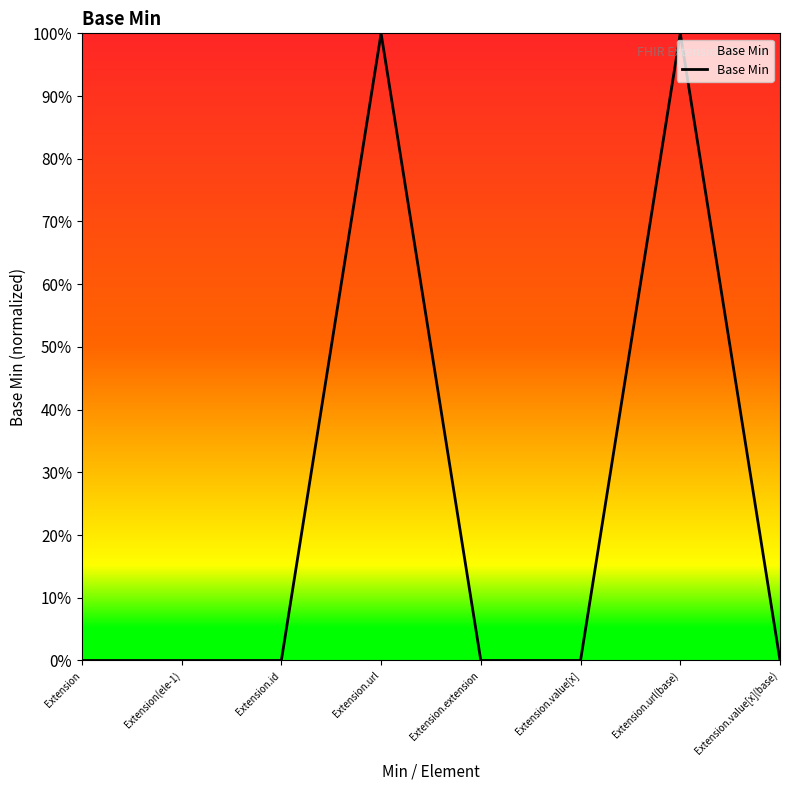

Rank the categories by value from highest to lowest.

Extension.url, Extension.url(base), Extension, Extension(ele-1), Extension.id, Extension.extension, Extension.value[x], Extension.value[x](base)